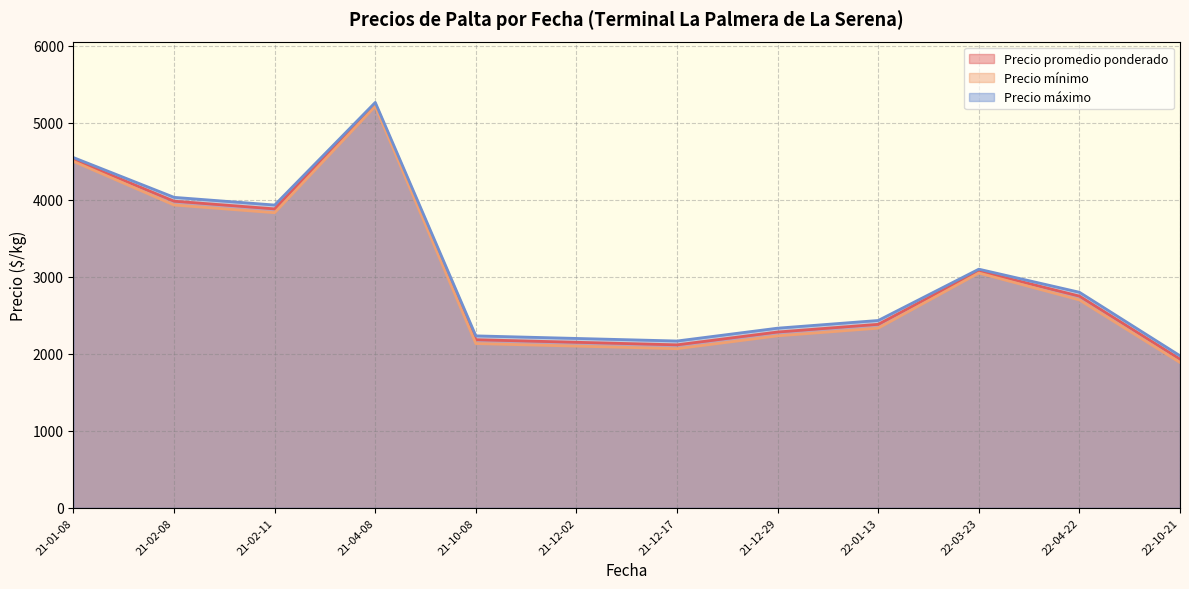

The Precio máximo series shows 2000 at 2022-10-21. True or false?

True